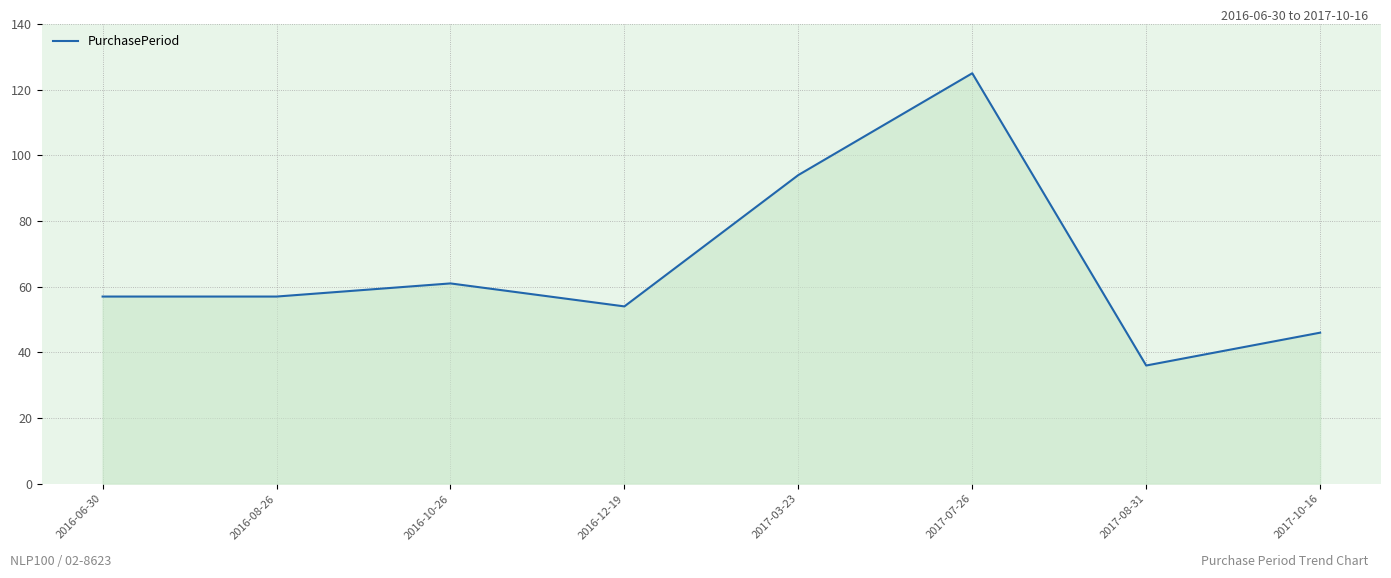

What is the sum of the values at 2017-10-16 and 2017-08-31?

82